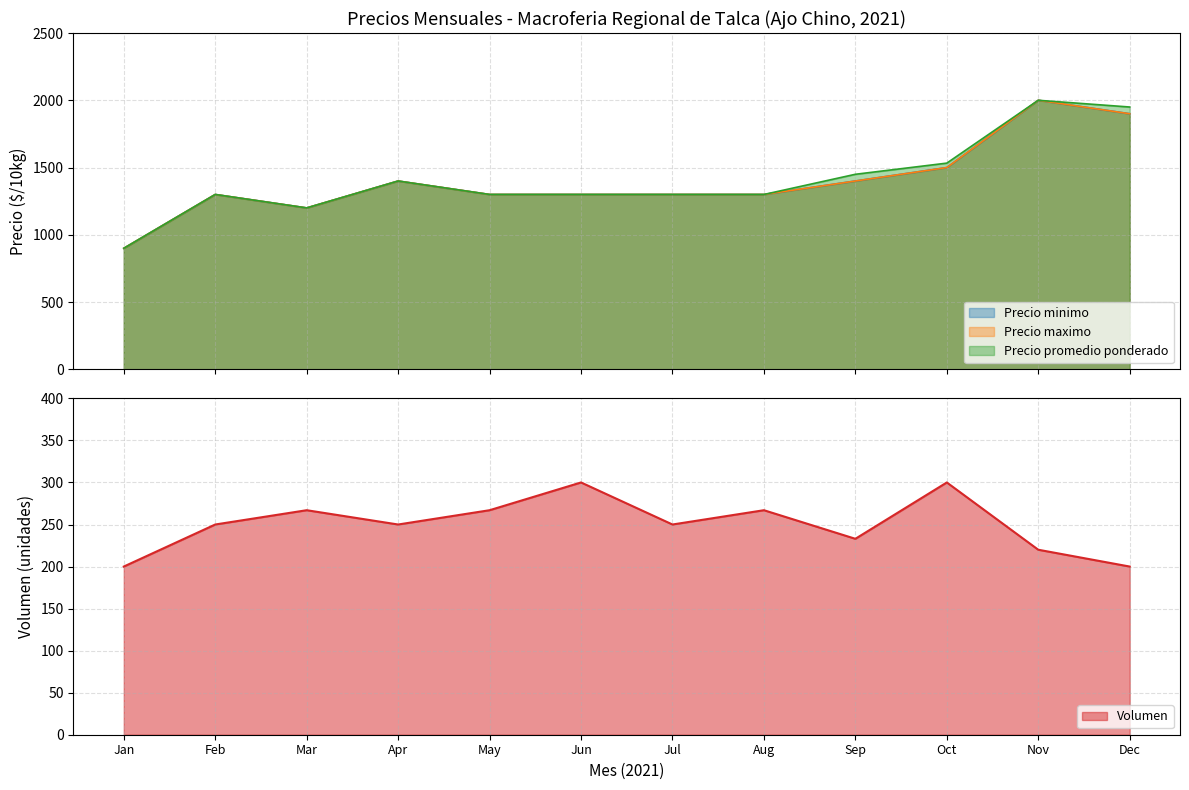

How many values in the Precio promedio ponderado series are below 1300?

2